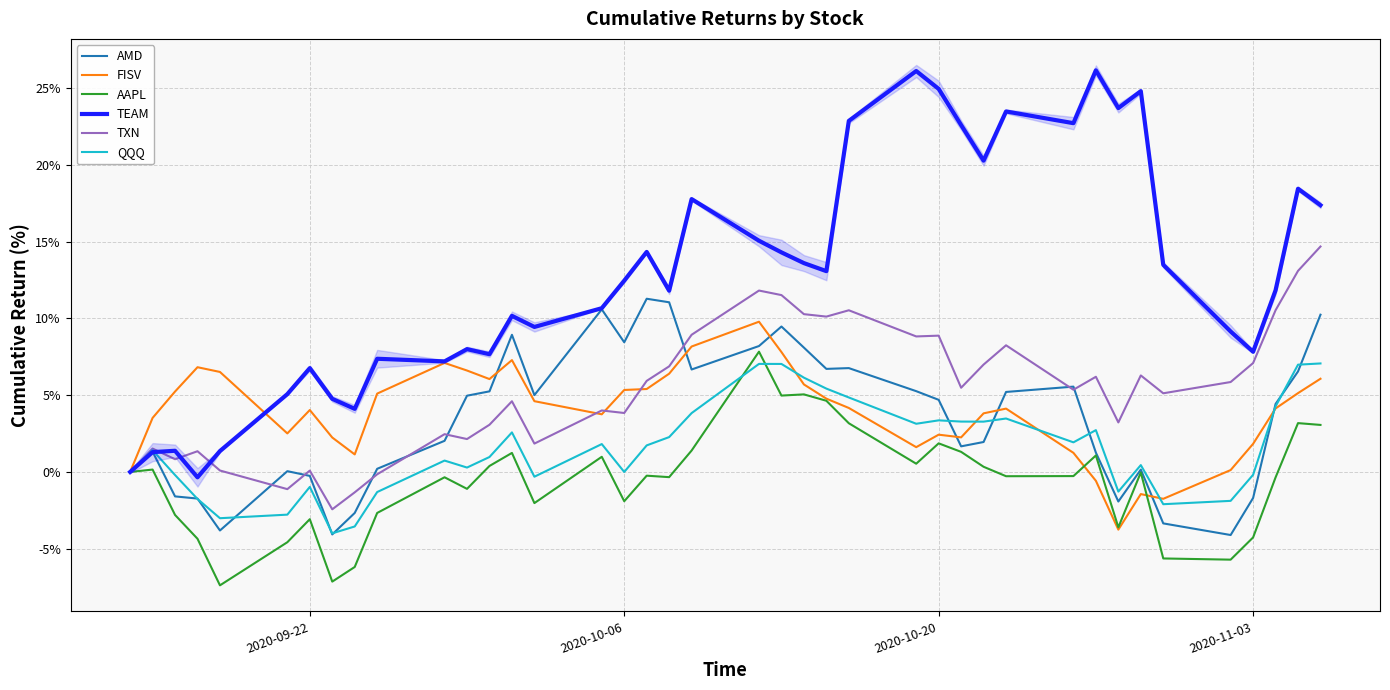

What is the sum of all AAPL values?

-23.1